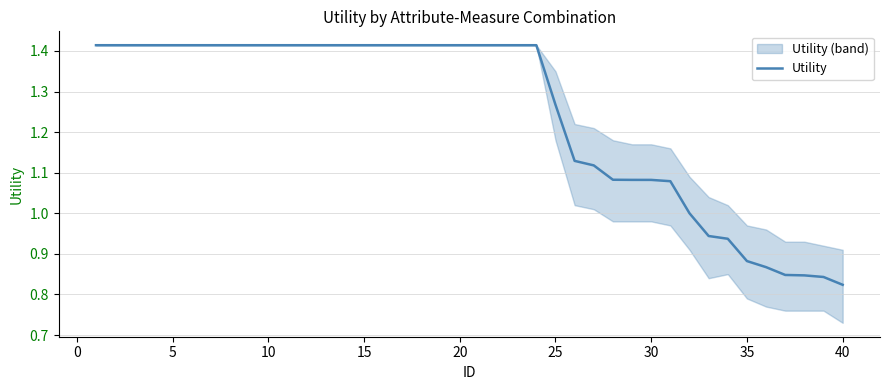

True or false: Utility has a value of 0.7 at 15.

False